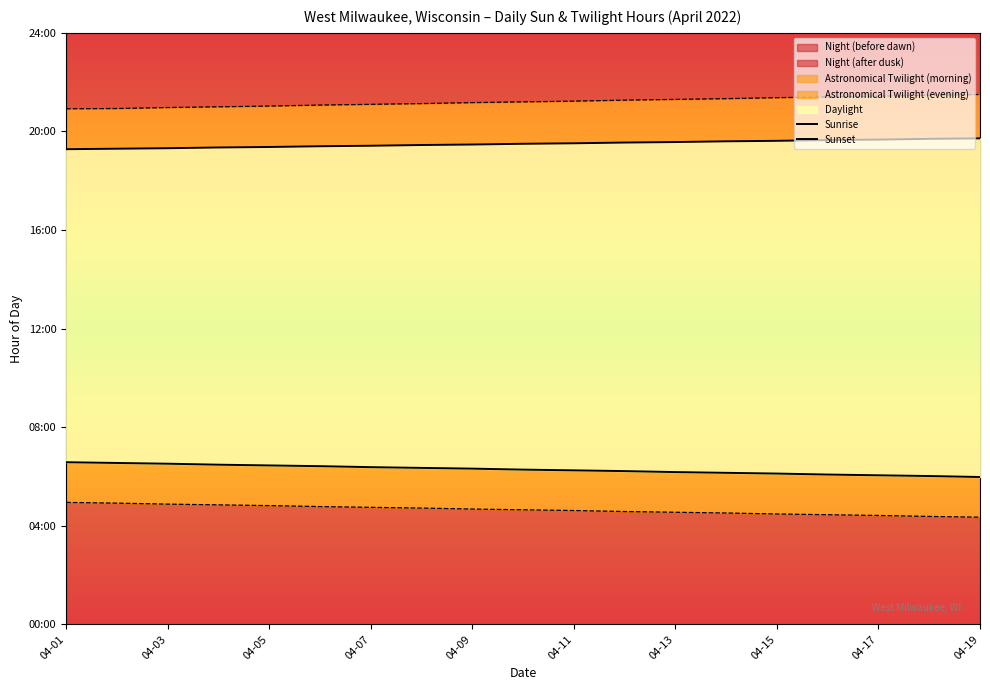

What is the average value of the Sunset series?

19.5